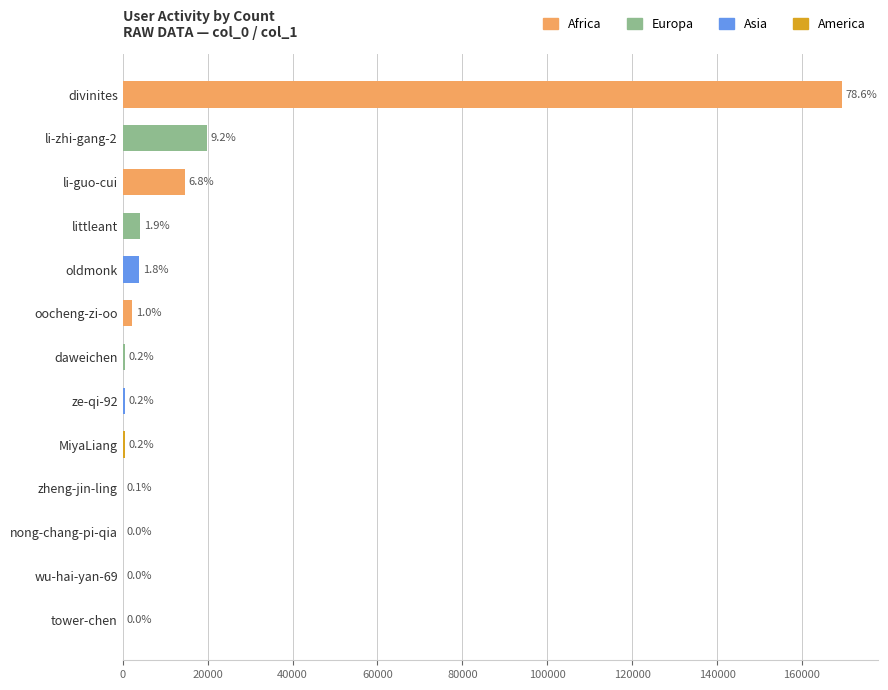

What is the difference between the second highest and minimum values?

19772